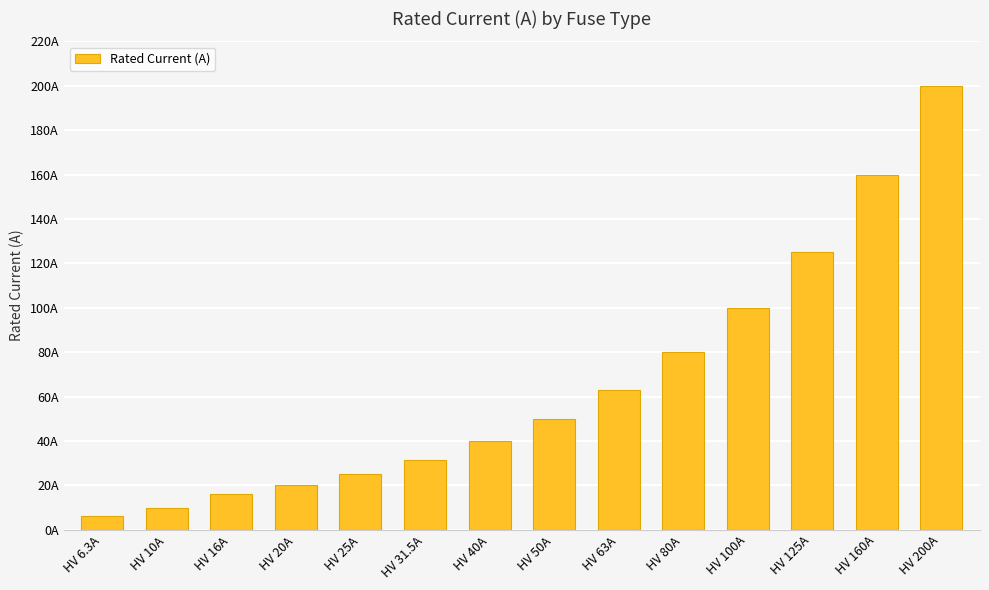

What is the sum of all values?

926.8